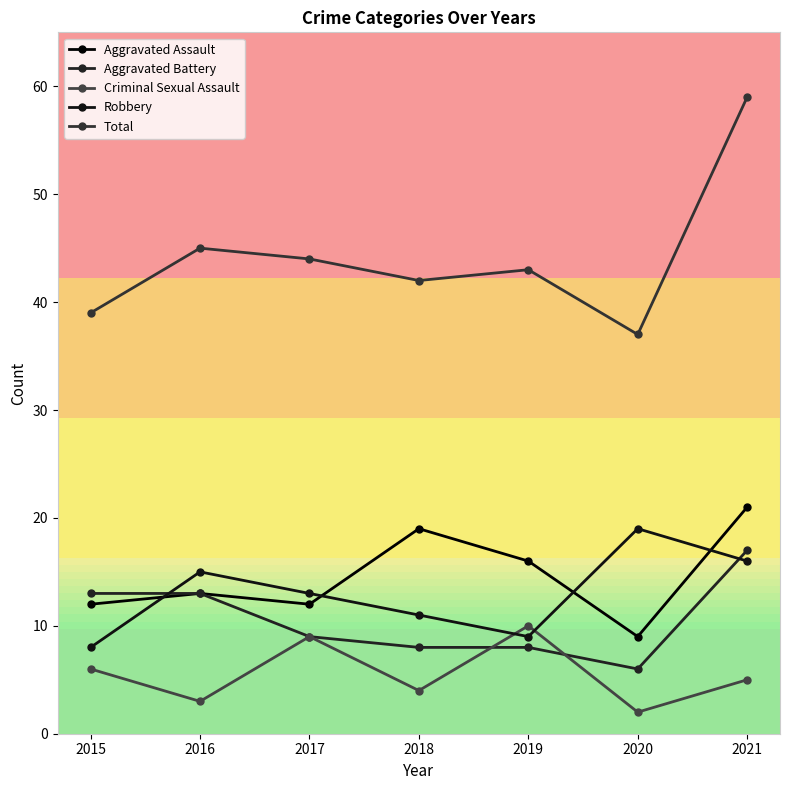

Rank the series at 2021 from highest to lowest value.

Total, Aggravated Assault, Aggravated Battery, Robbery, Criminal Sexual Assault